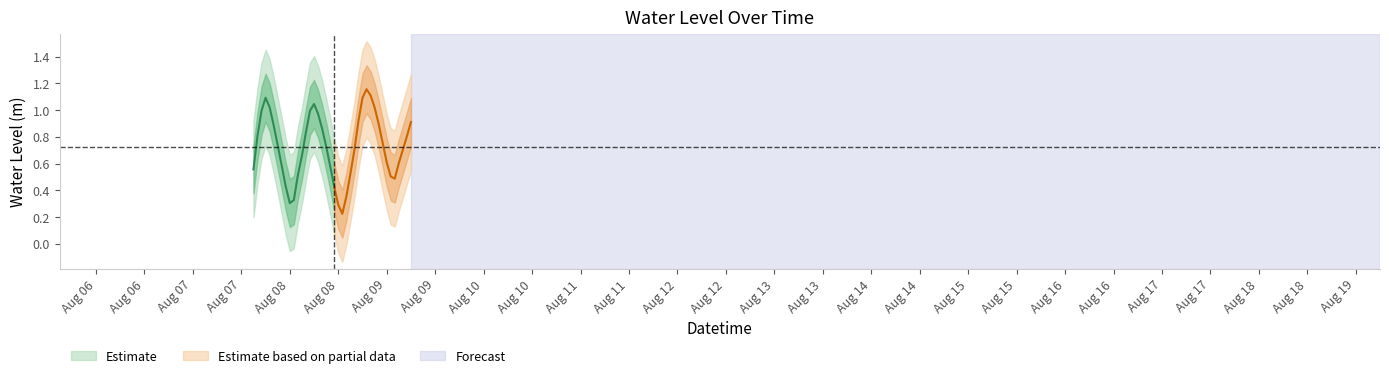

What is the change in value from 2023-08-08 09:00:00 to 2023-08-09 12:00:00?

+0.3